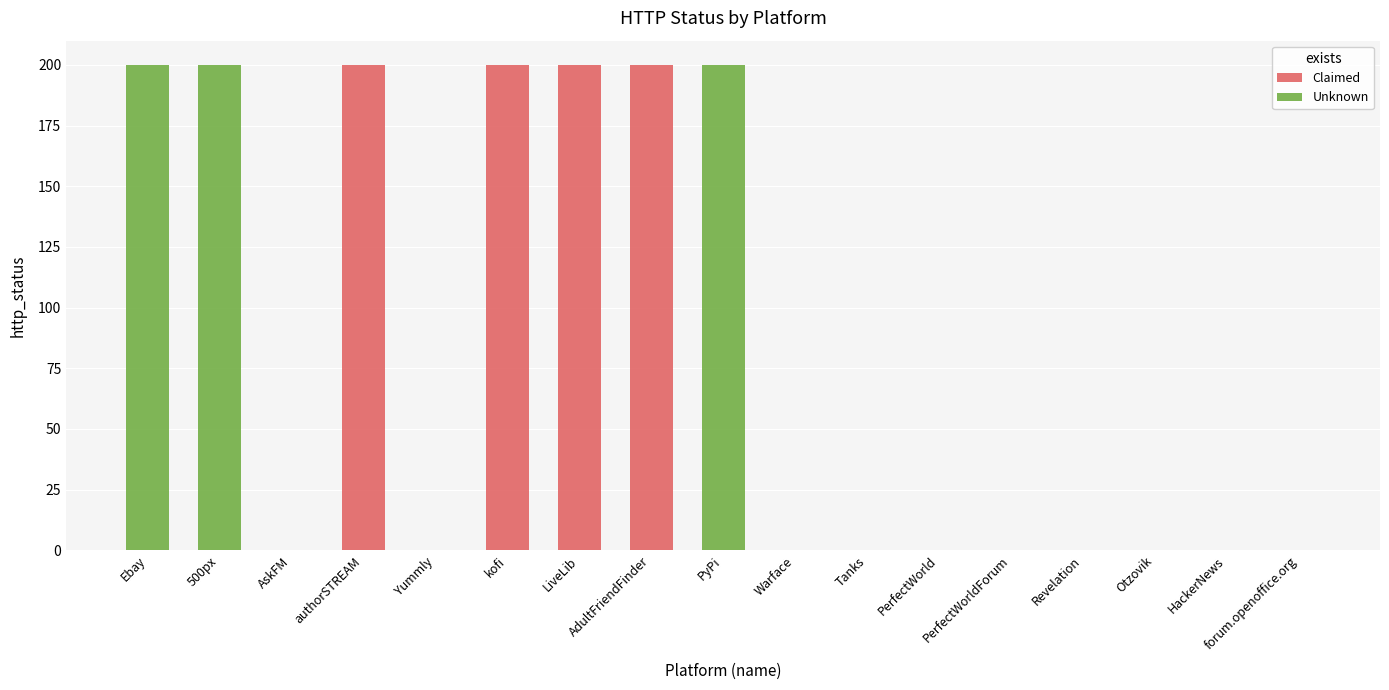

What is the average value of the Unknown series?

35